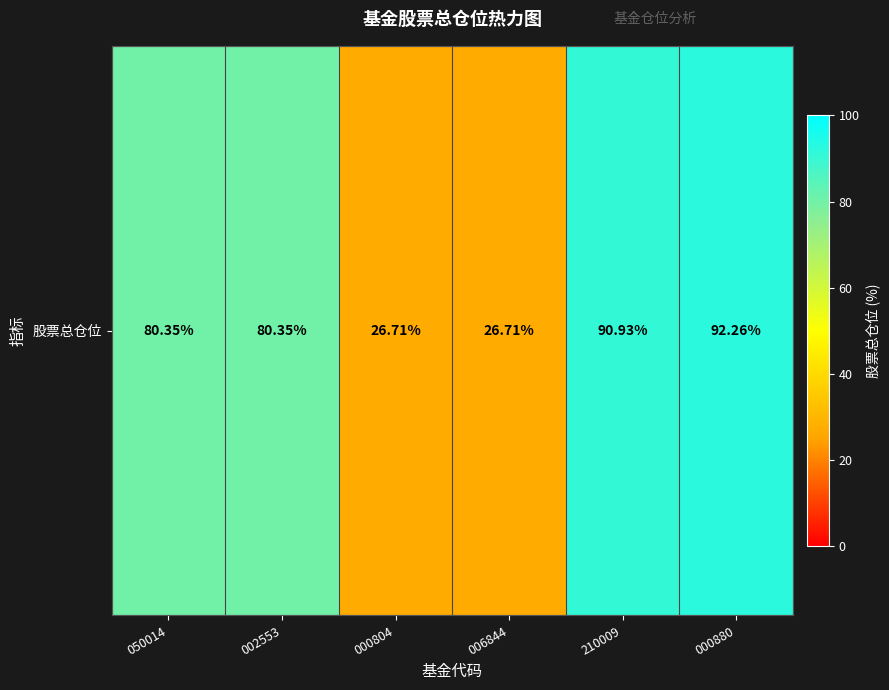

Reading left to right, what are all the values shown in this chart?

80.3	80.3	26.7	26.7	90.9	92.3